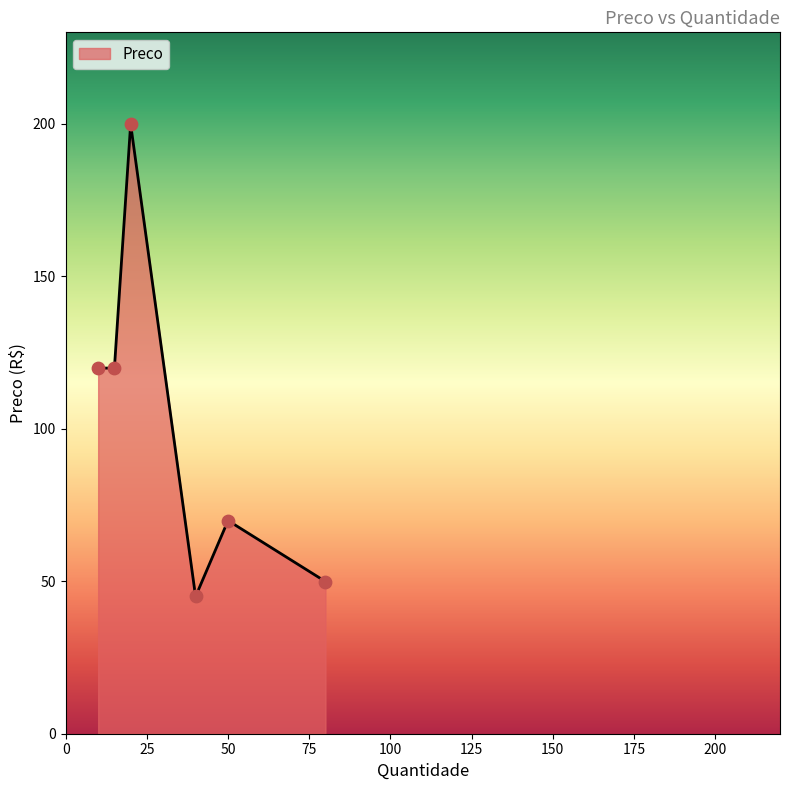

What is the average value?

100.8